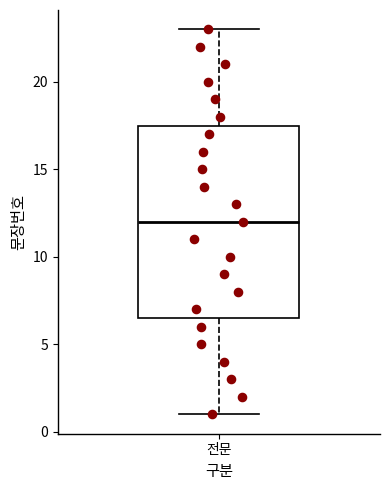

Read this box plot against the y-axis: the position of the median line, the range covered by the box, and the ends of both whiskers. The values are not printed on the chart, so give them approximately, as read against the axis.

median 12.0, box 6.5 to 17.5, whiskers 1.0 to 23.0